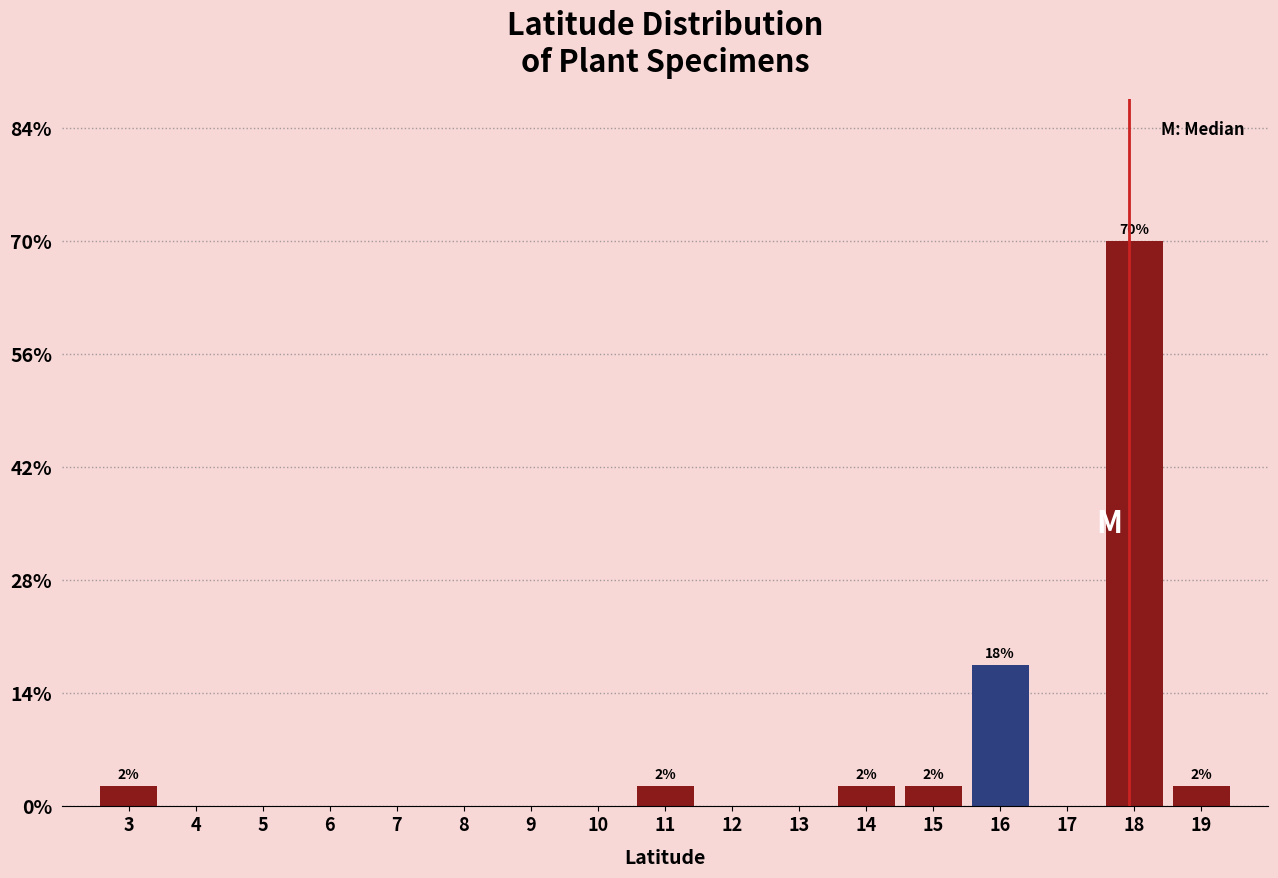

Reading left to right, what are all the values shown in this chart?

3=2.5	4=0.0	5=0.0	6=0.0	7=0.0	8=0.0	9=0.0	10=0.0	11=2.5	12=0.0	13=0.0	14=2.5	15=2.5	16=17.5	17=0.0	18=70.0	19=2.5